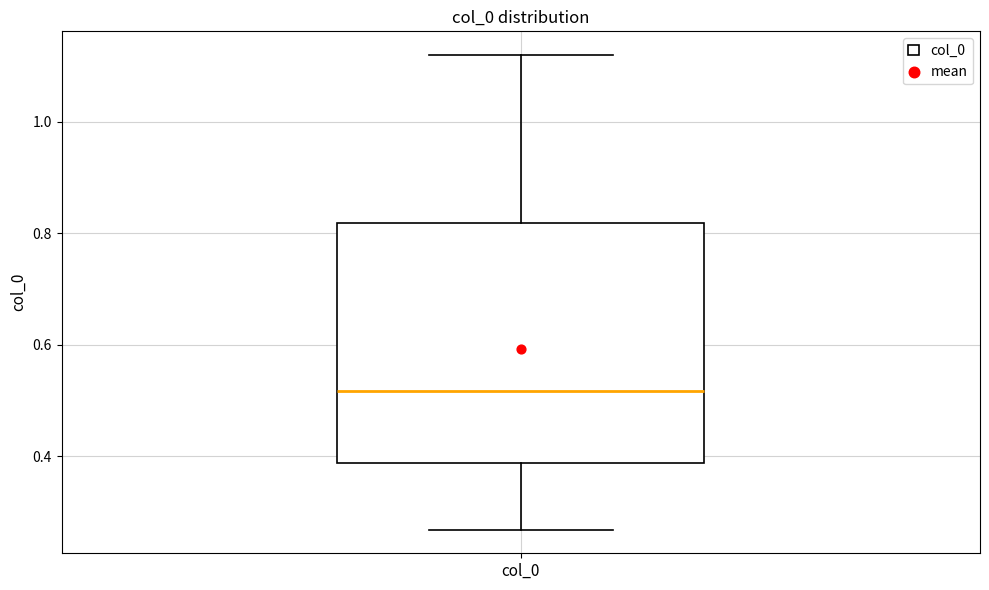

Where does the upper whisker of the box for col_0 end on the y-axis? The values are not printed on the chart, so give them approximately, as read against the axis.

1.12